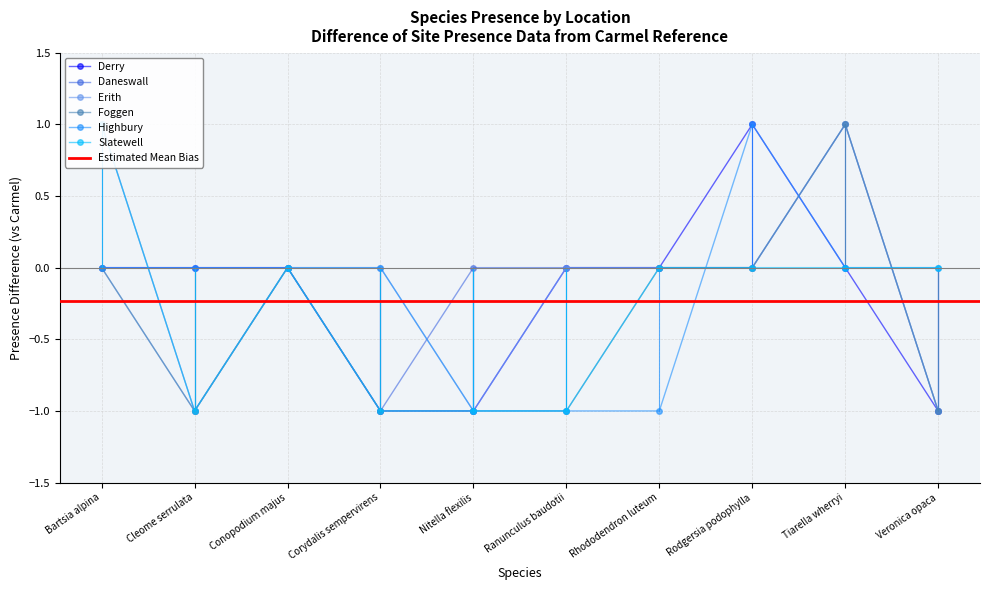

How many lines are shown in the chart?

6